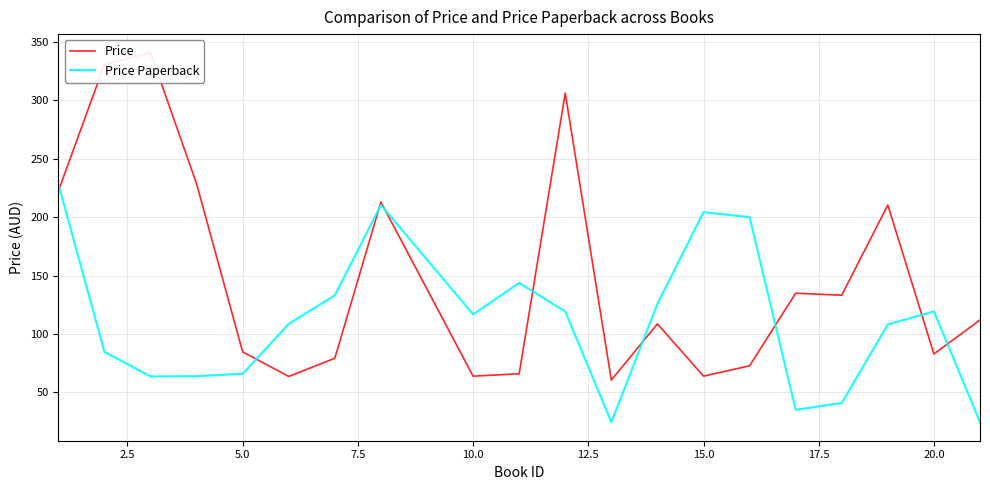

Is it true that Price Paperback equals 204.2 at 15.0?

True